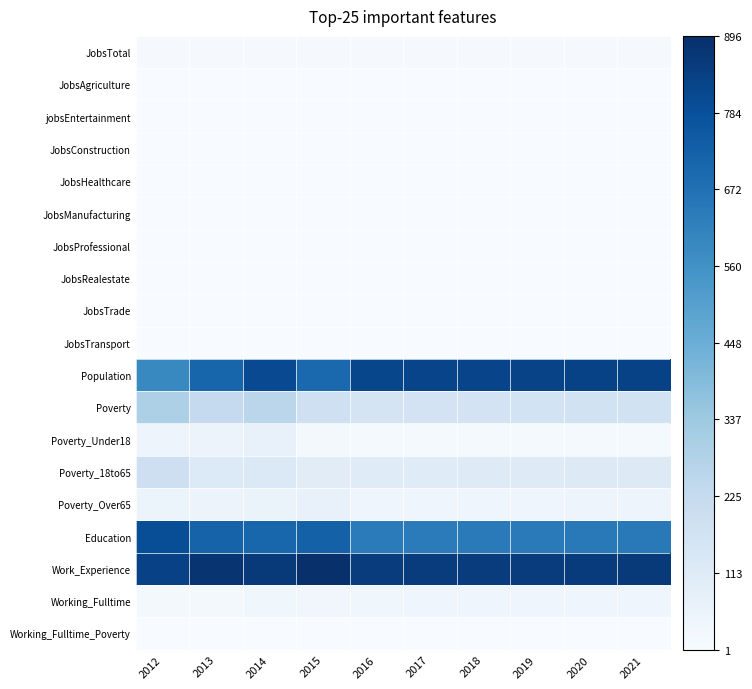

What is the greatest value displayed?

896